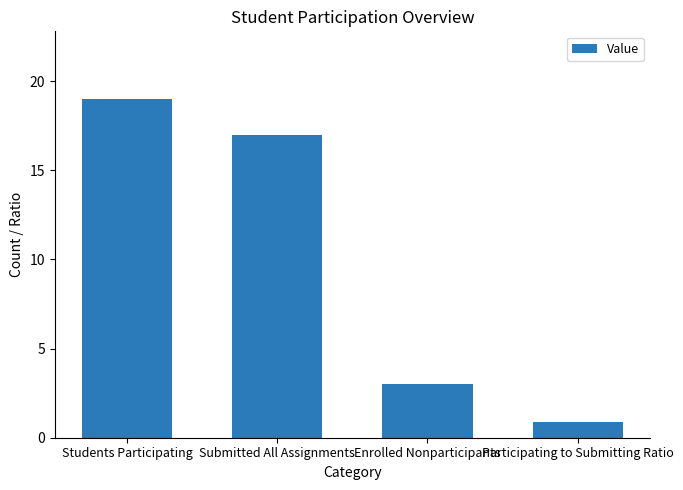

What is the sum of all values?

39.9